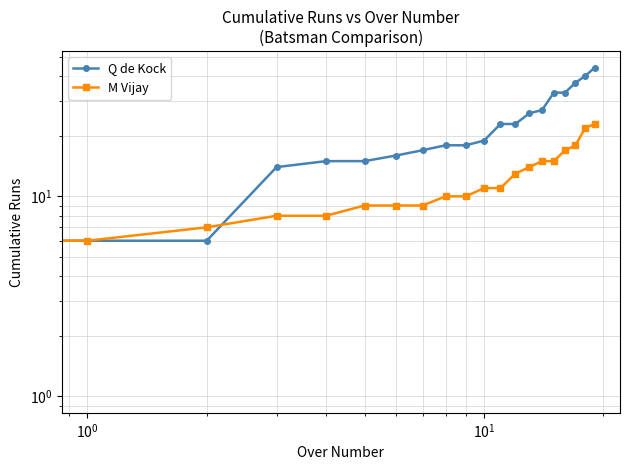

Which series has the largest total across all categories?

Q de Kock